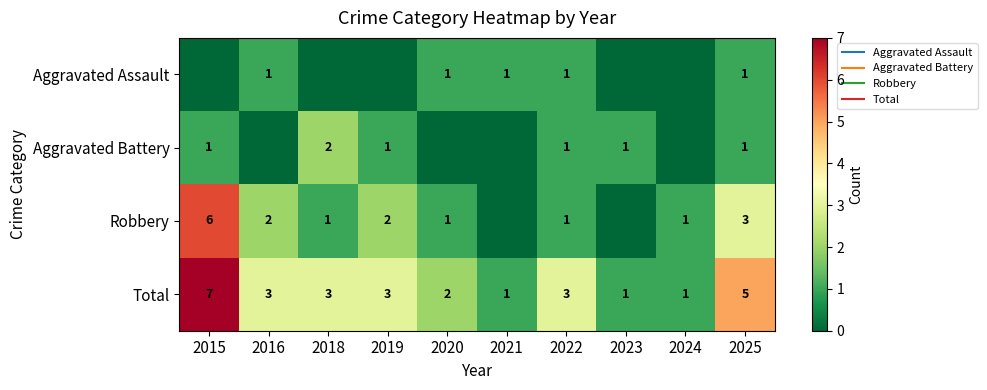

How many distinct data groups are displayed?

4